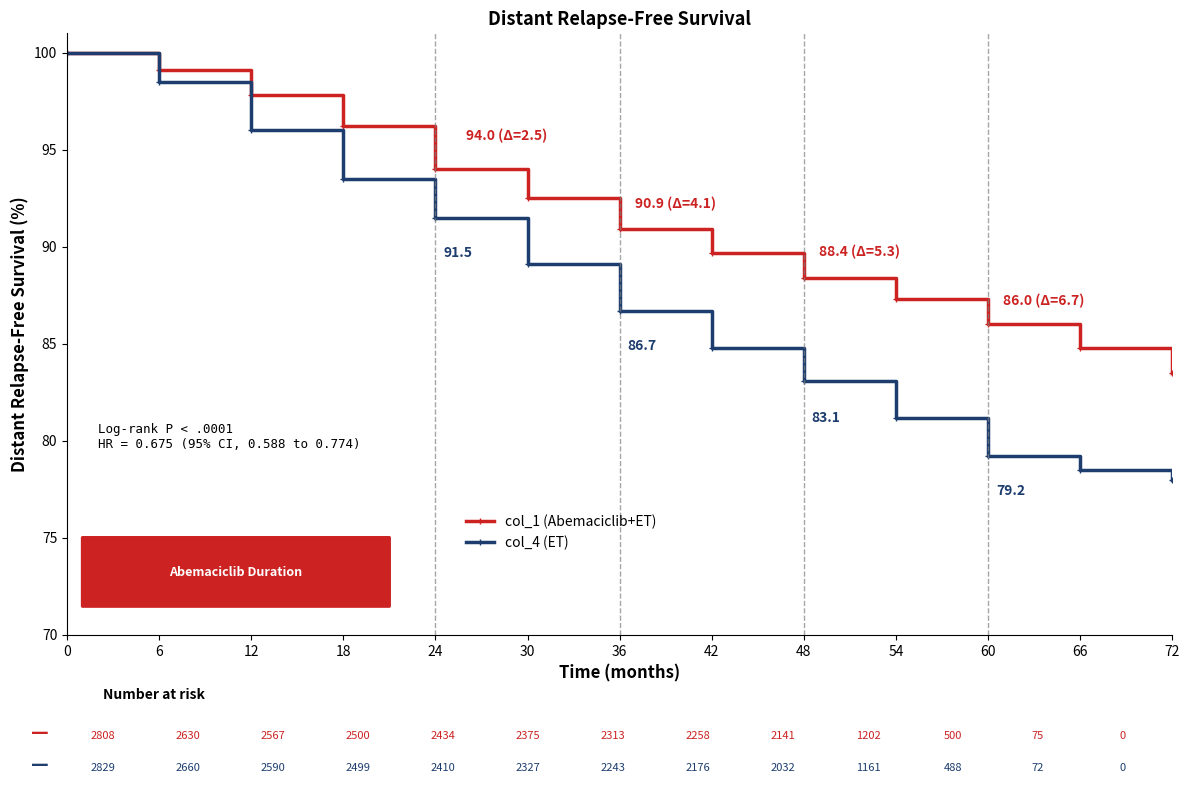

List the labels in order of col_1 (Abemaciclib+ET) value, largest first.

0, 6, 12, 18, 24, 30, 36, 42, 48, 54, 60, 66, 72